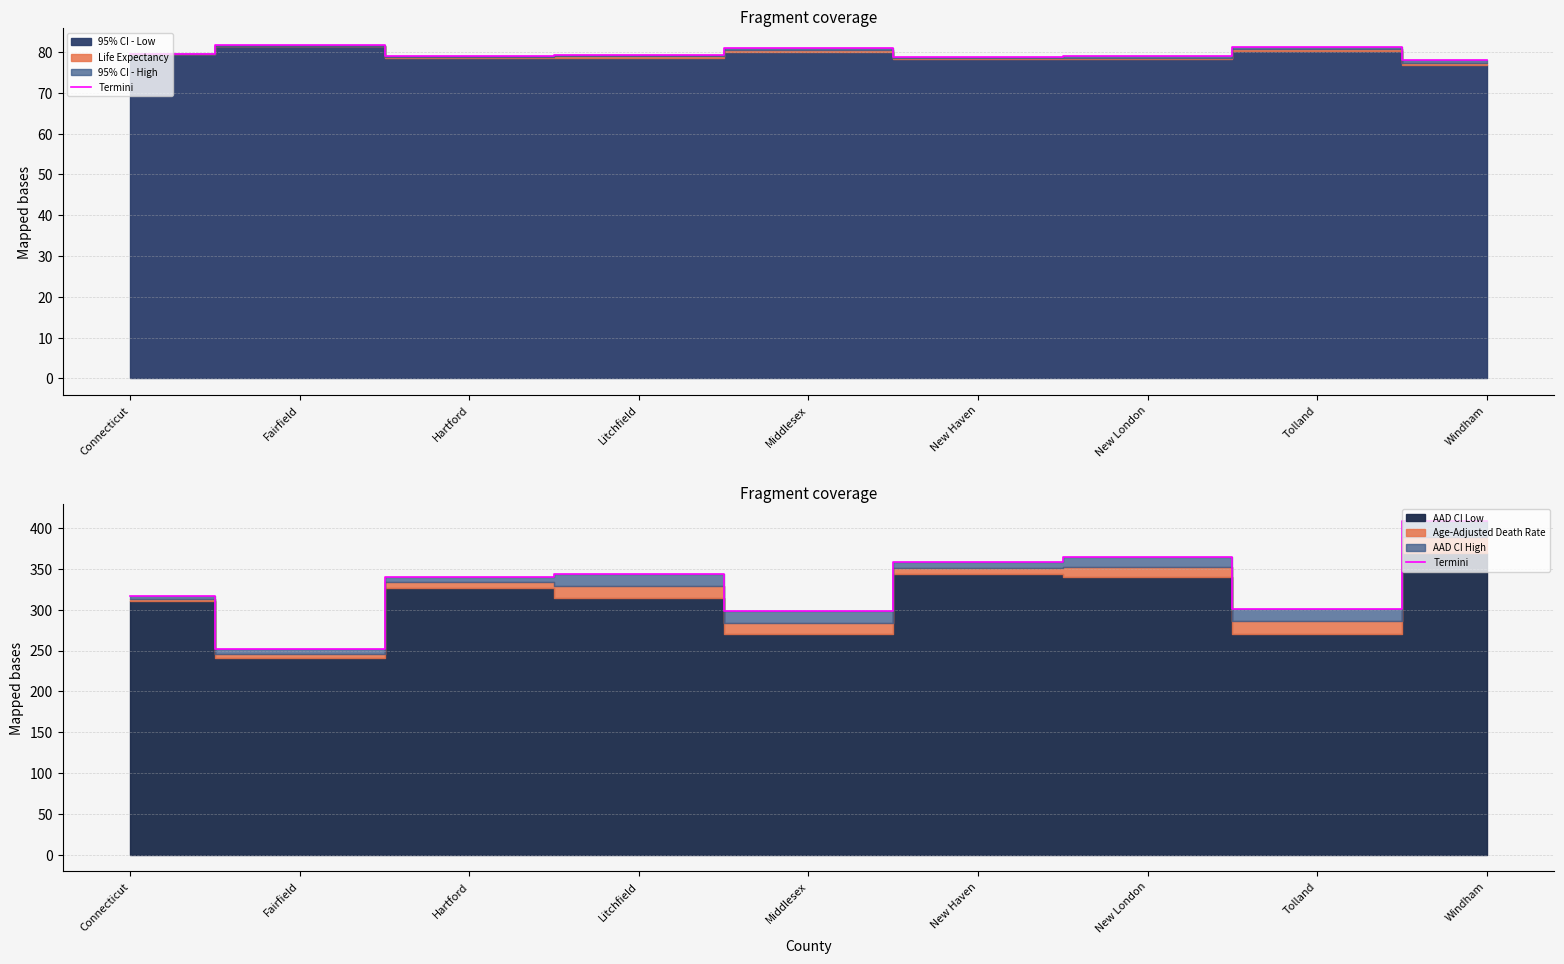

What is the difference between the maximum and minimum values?

156.7